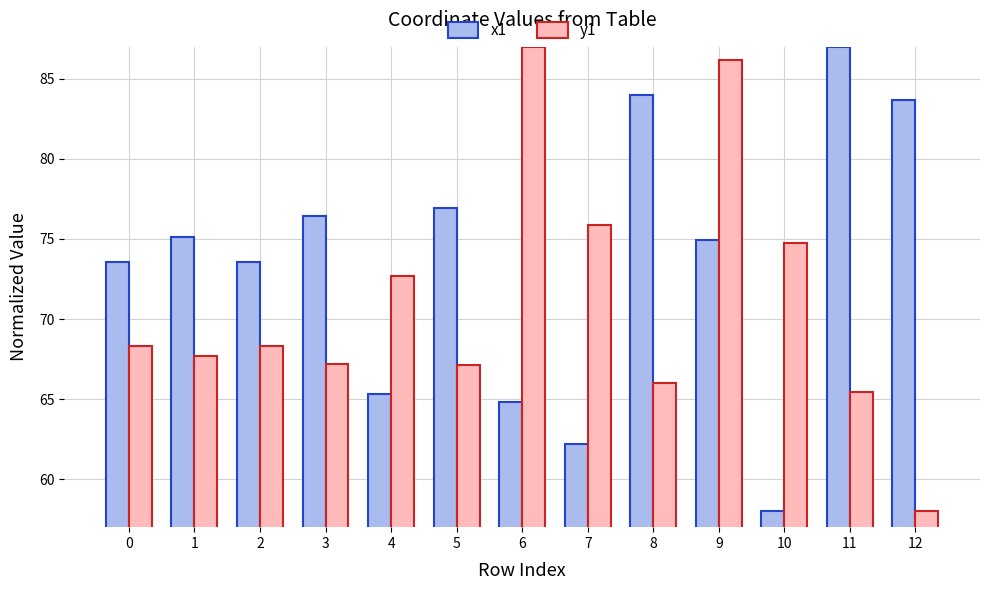

List the series in order of their overall mean, lowest first.

y1, x1